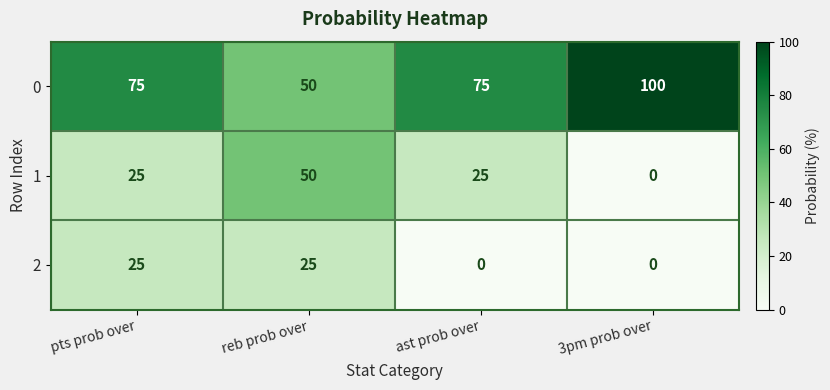

What is the total value across all series at reb prob over?

125